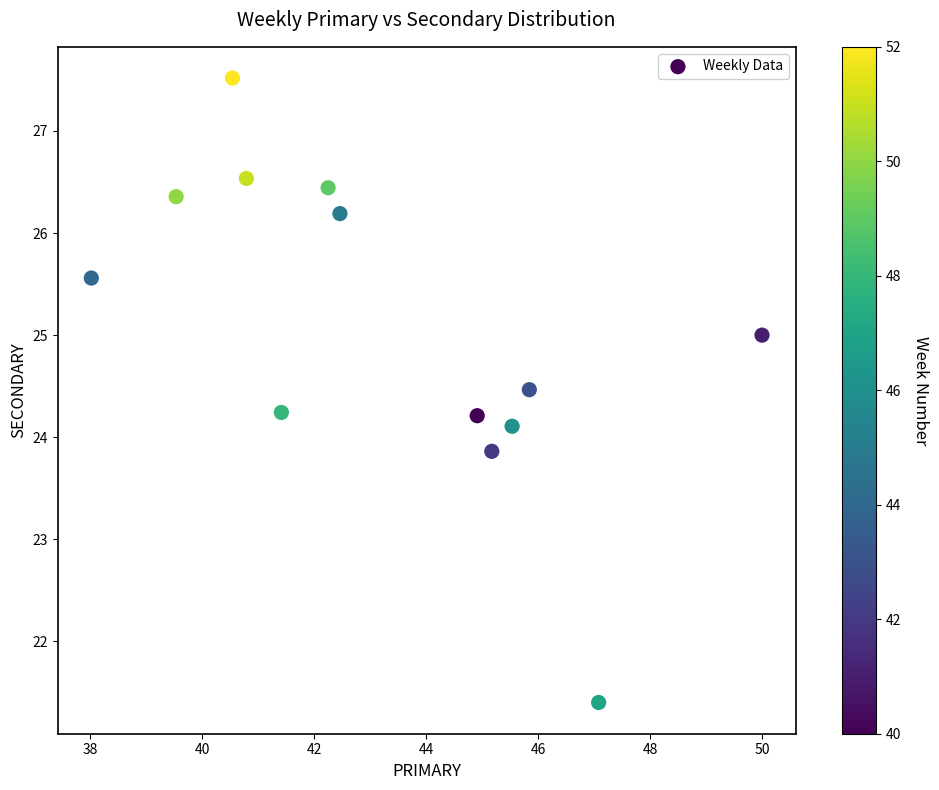

What is the range of Y values (max minus min)?

6.1